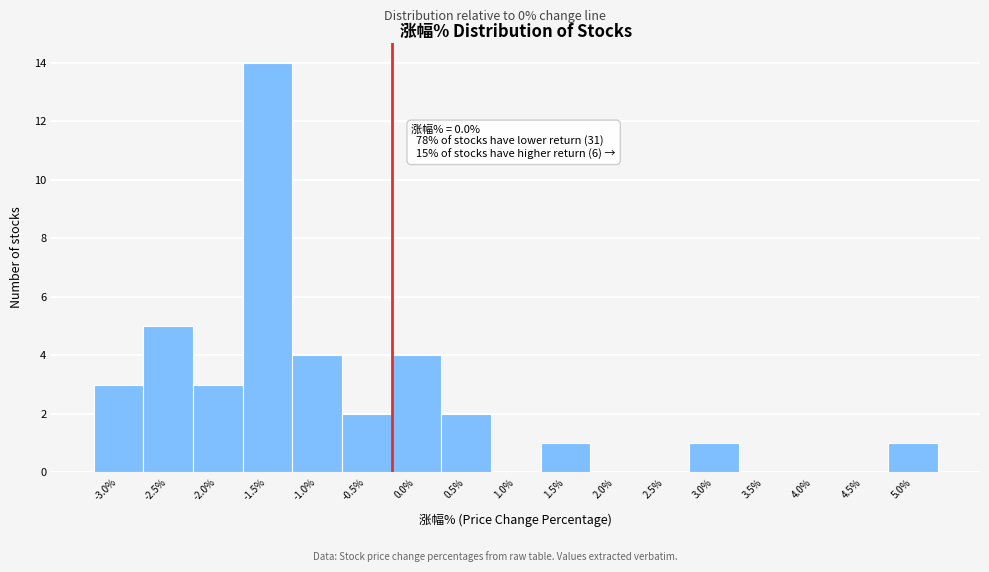

Reading right to left, what are all the values shown in this chart?

5.0%=1	4.5%=0	4.0%=0	3.5%=0	3.0%=1	2.5%=0	2.0%=0	1.5%=1	1.0%=0	0.5%=2	0.0%=4	-0.5%=2	-1.0%=4	-1.5%=14	-2.0%=3	-2.5%=5	-3.0%=3